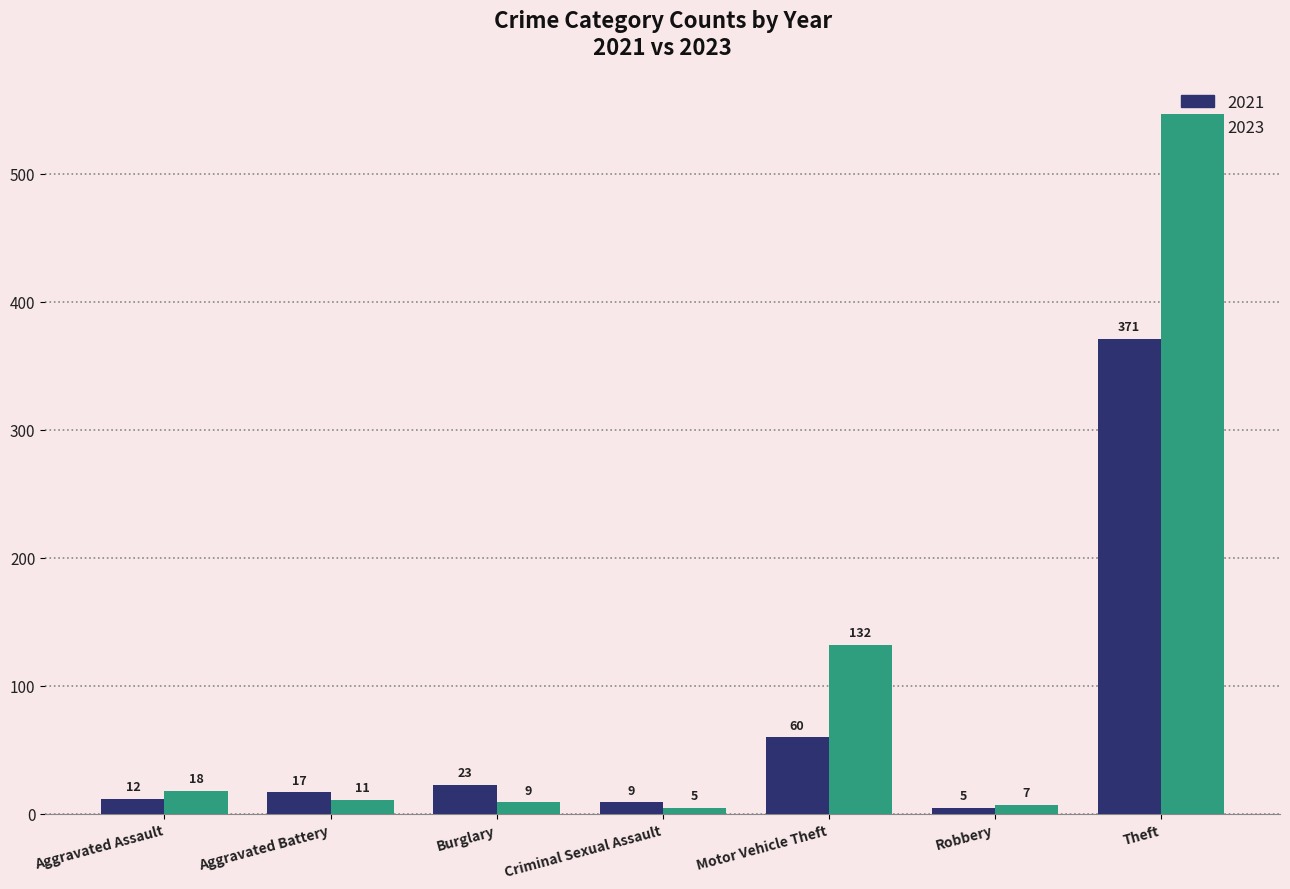

What is the total value across all series at Aggravated Battery?

28